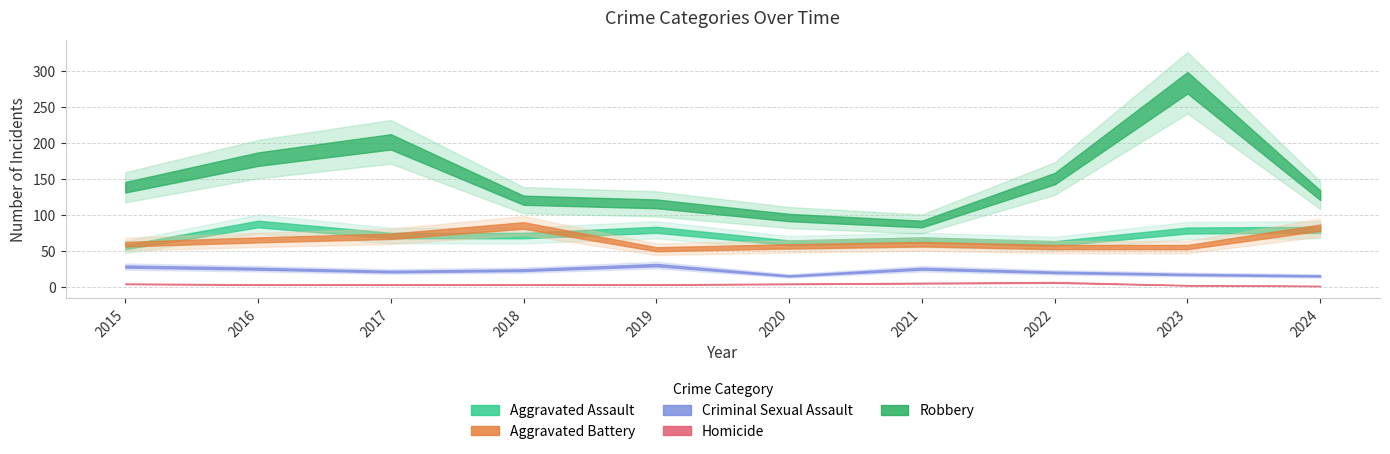

What is the average value of the Homicide series?

4